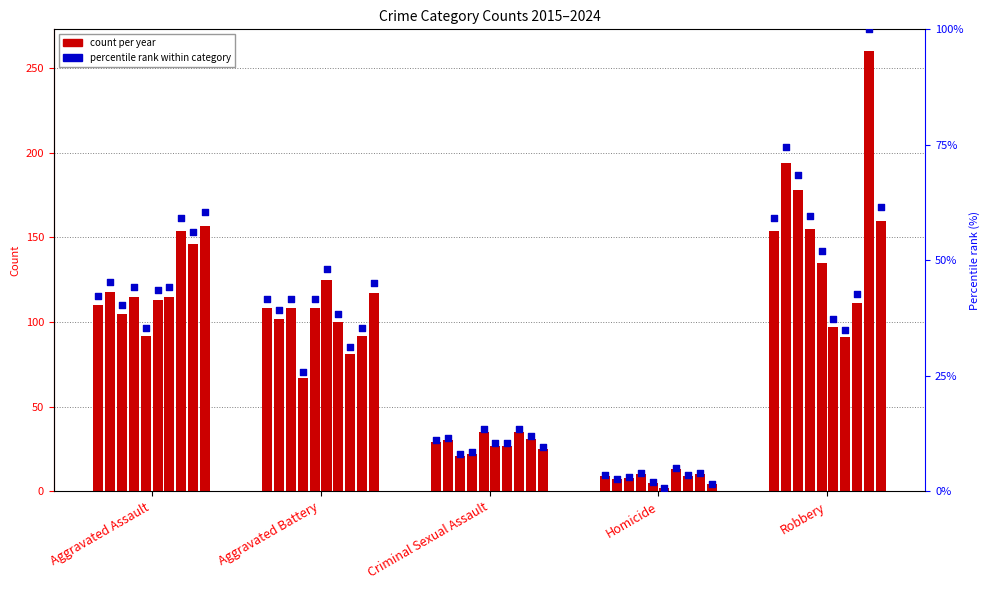

Between Homicide and Aggravated Battery, which is larger?

Aggravated Battery